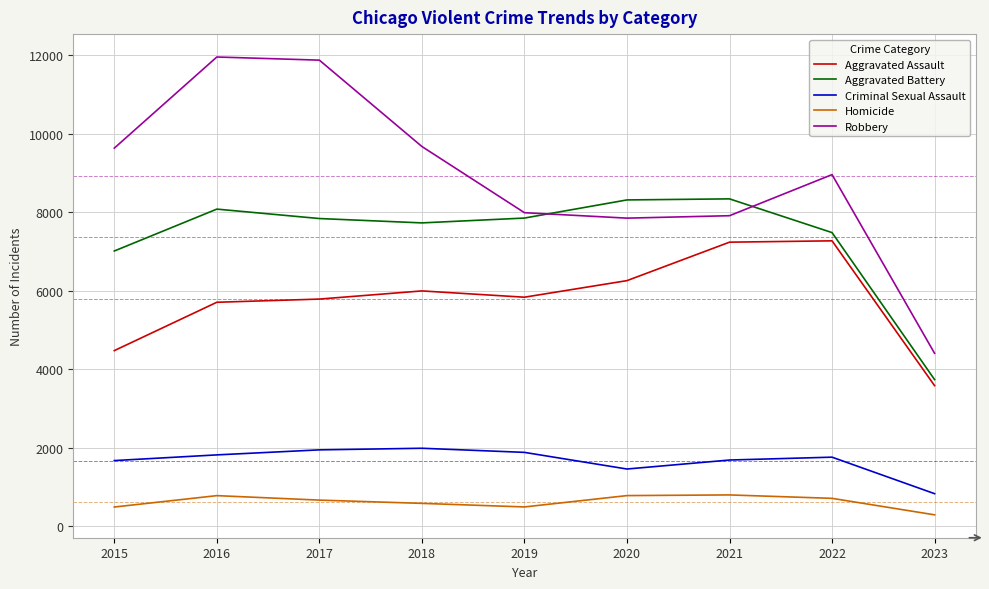

Rank the series by their maximum value, from highest to lowest.

Robbery, Aggravated Battery, Aggravated Assault, Criminal Sexual Assault, Homicide